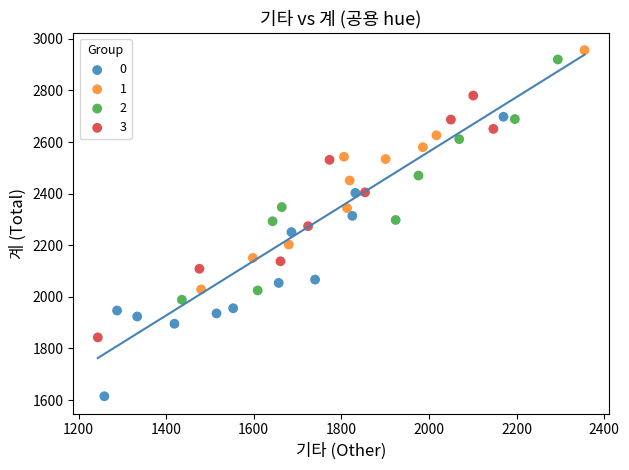

Which series contains the highest Y value?

1